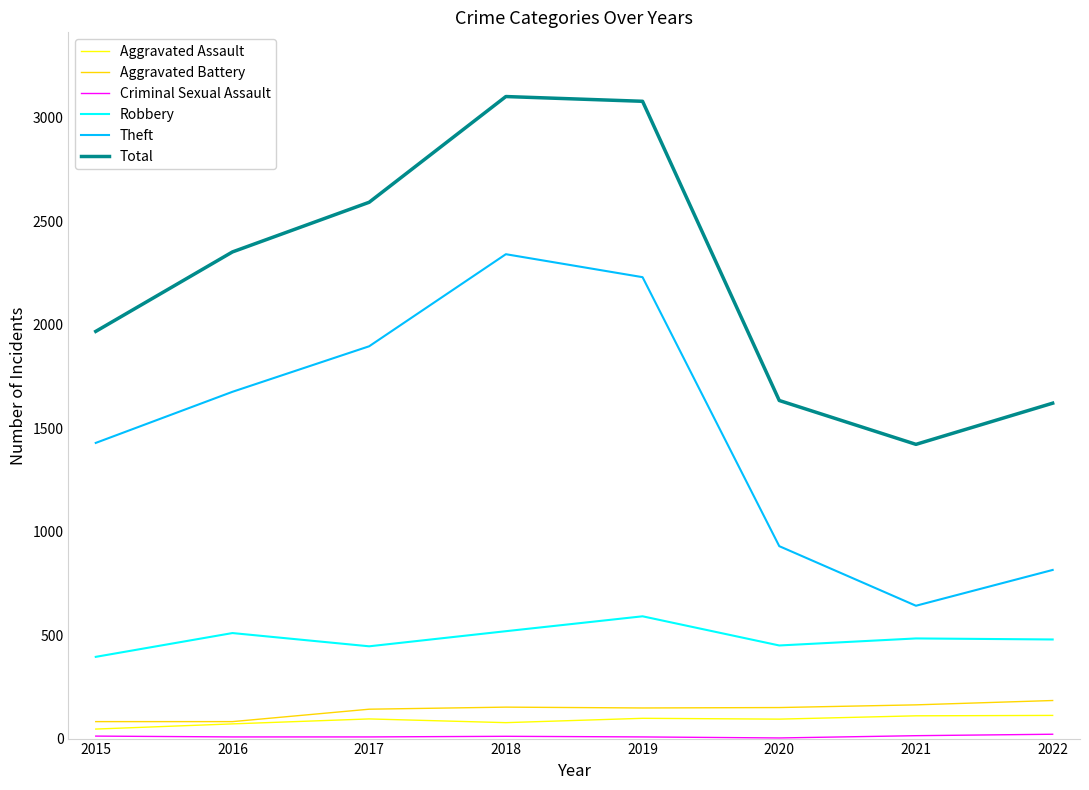

At how many categories does at least one series exceed 2421?

3